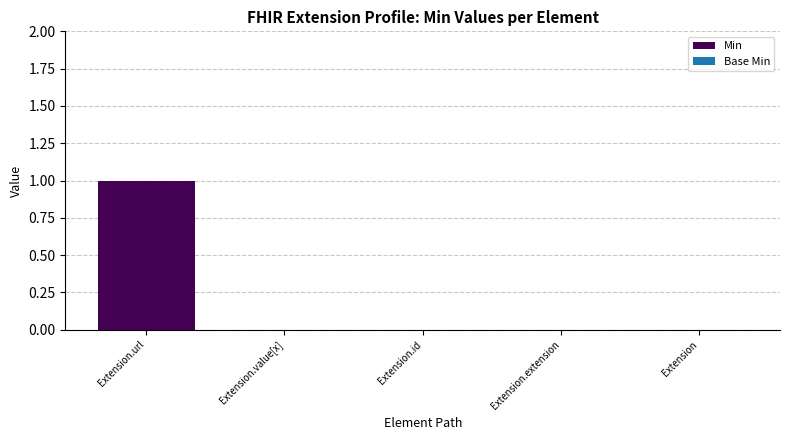

Reading left to right, transcribe all the data shown in this chart.

Extension.url=1	Extension.value[x]=0	Extension.id=0	Extension.extension=0	Extension=0